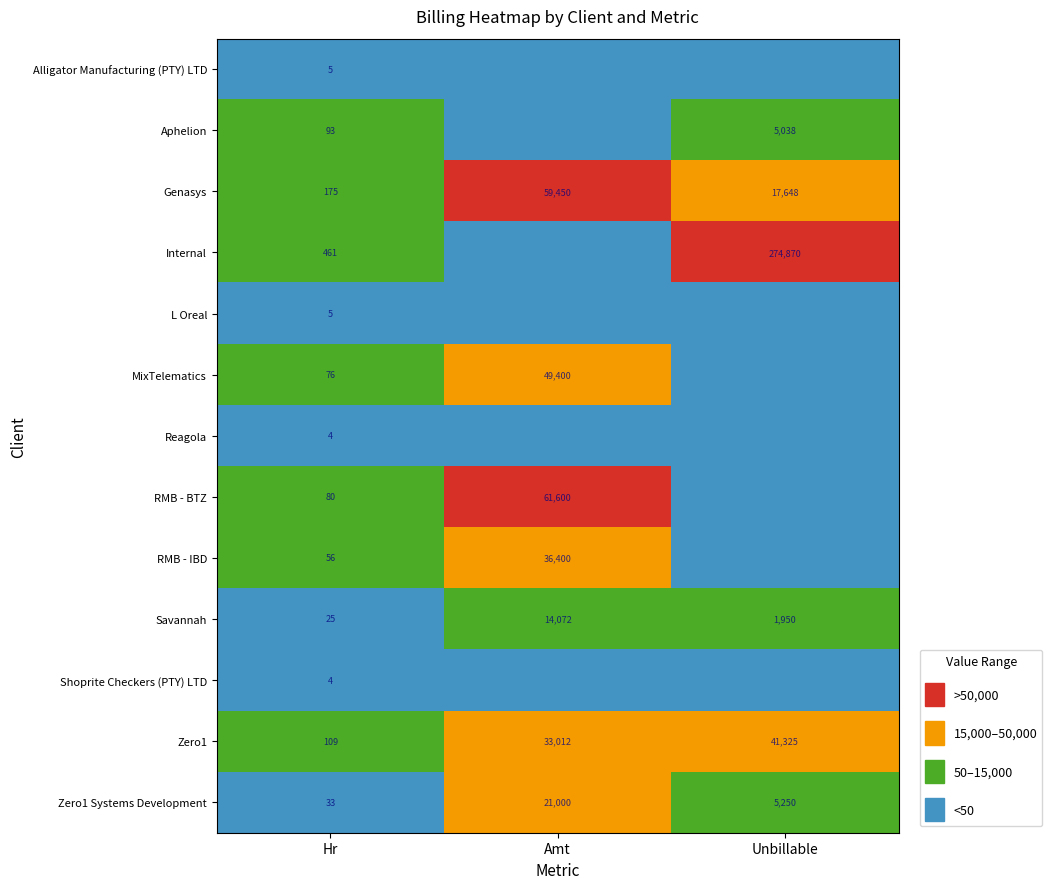

The value of L Oreal at Hr is 8. True or false?

False